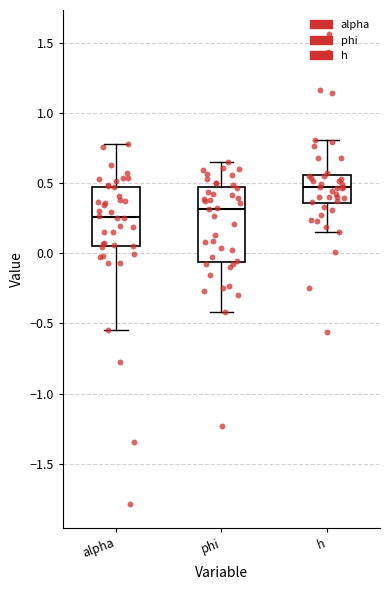

Which box's median line is the highest?

h